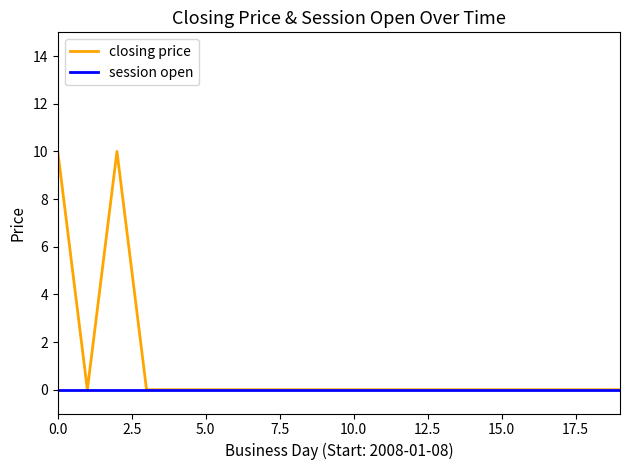

Which series has the largest range (max minus min)?

closing price